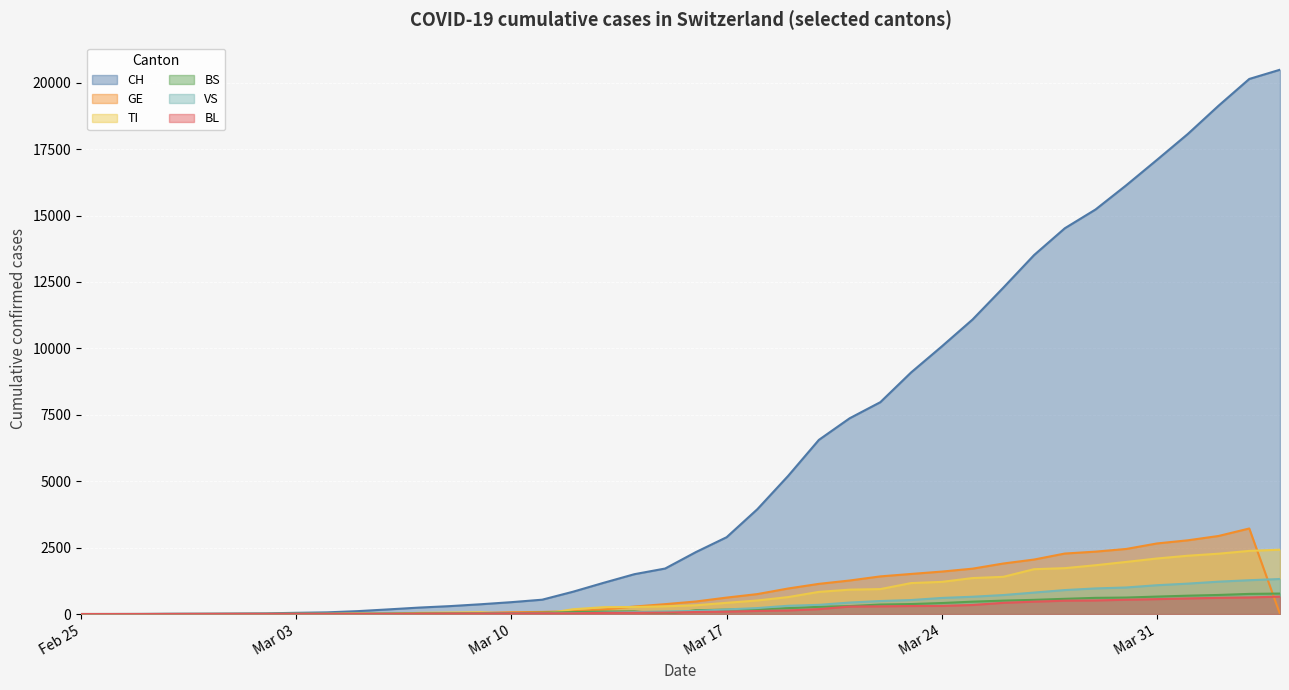

Where does the GE series first go above 372?

2020-03-16